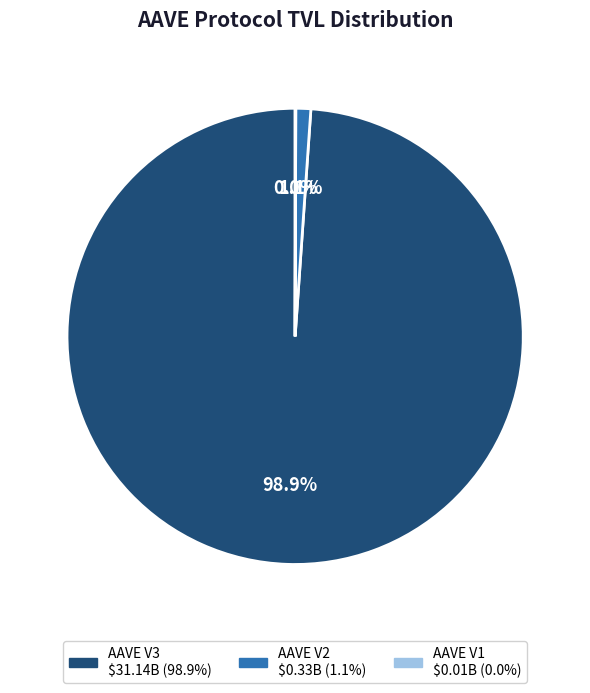

Is it true that AAVE V2 is 11% of the pie?

False